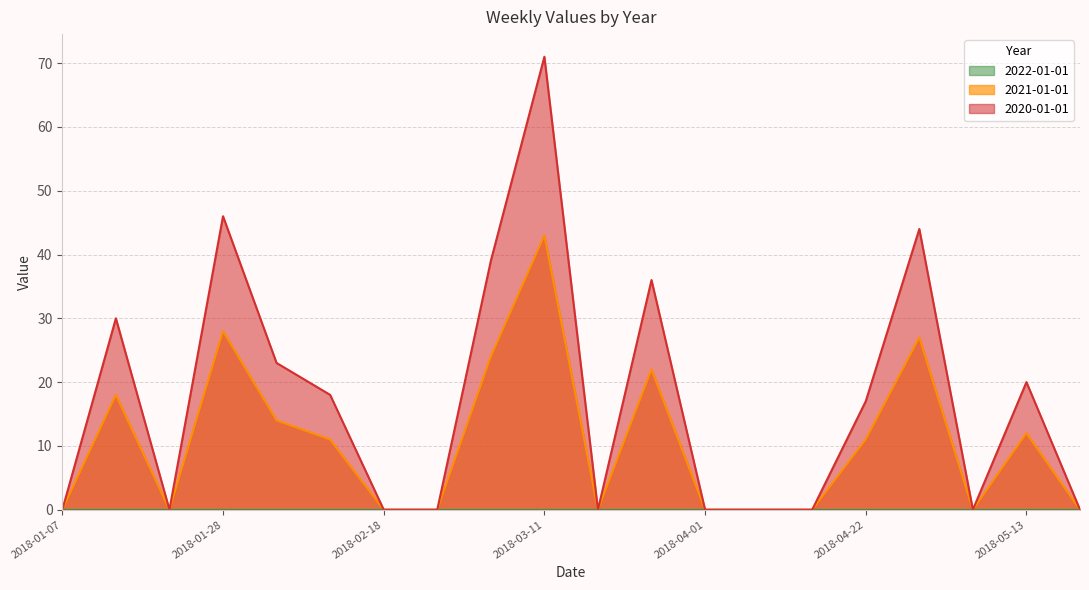

Reading left to right, extract all data points from this chart.

2021-01-01: 2018-01-07=0	2018-01-14=18	2018-01-21=0	2018-01-28=28	2018-02-04=14	2018-02-11=11	2018-02-18=0	2018-02-25=0	2018-03-04=24	2018-03-11=43	2018-03-18=0	2018-03-25=22	2018-04-01=0	2018-04-08=0	2018-04-15=0	2018-04-22=11	2018-04-29=27	2018-05-06=0	2018-05-13=12	2018-05-20=0
2020-01-01: 2018-01-07=0	2018-01-14=30	2018-01-21=0	2018-01-28=46	2018-02-04=23	2018-02-11=18	2018-02-18=0	2018-02-25=0	2018-03-04=39	2018-03-11=71	2018-03-18=0	2018-03-25=36	2018-04-01=0	2018-04-08=0	2018-04-15=0	2018-04-22=17	2018-04-29=44	2018-05-06=0	2018-05-13=20	2018-05-20=0